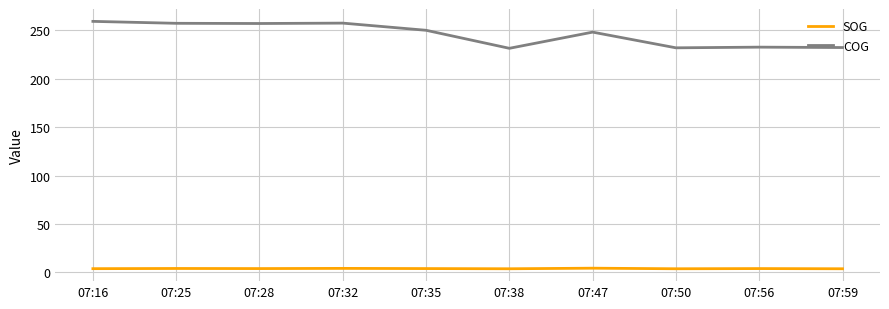

Which series changed the most between 07:16 and 07:56?

COG